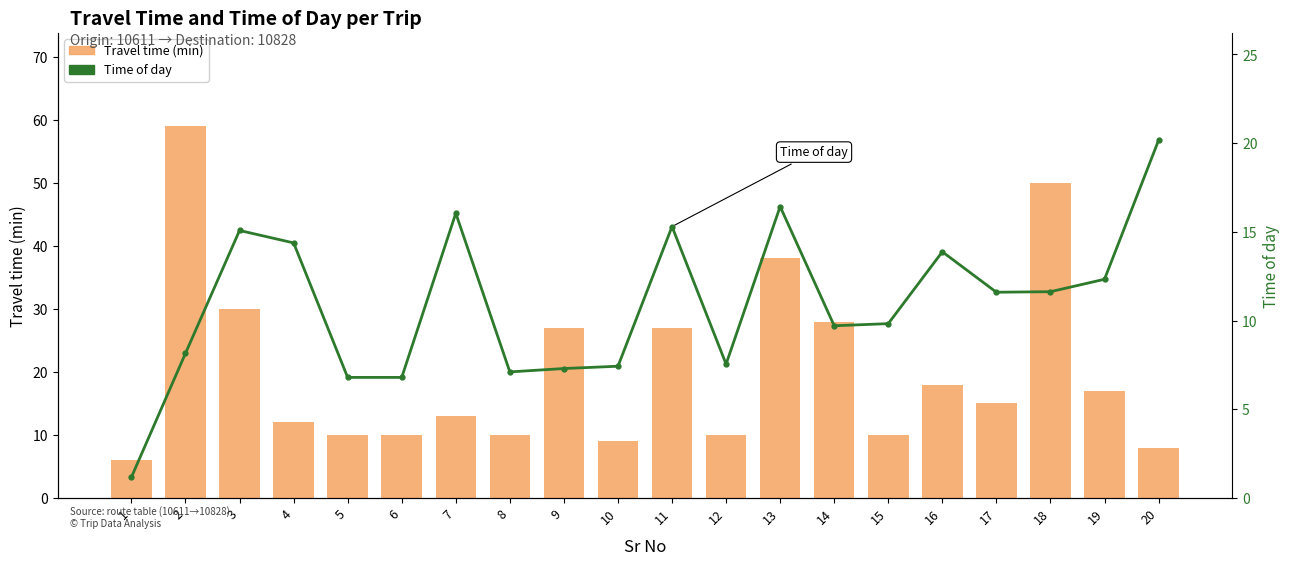

Between 3 and 7, which series saw the biggest shift?

Travel time (min)